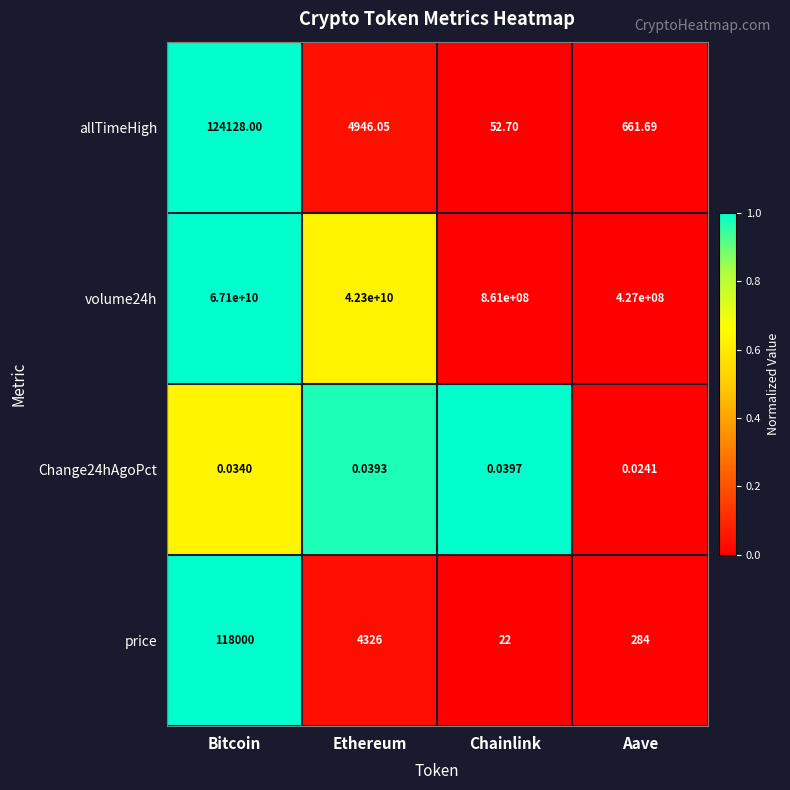

Count the number of data series in this chart.

4